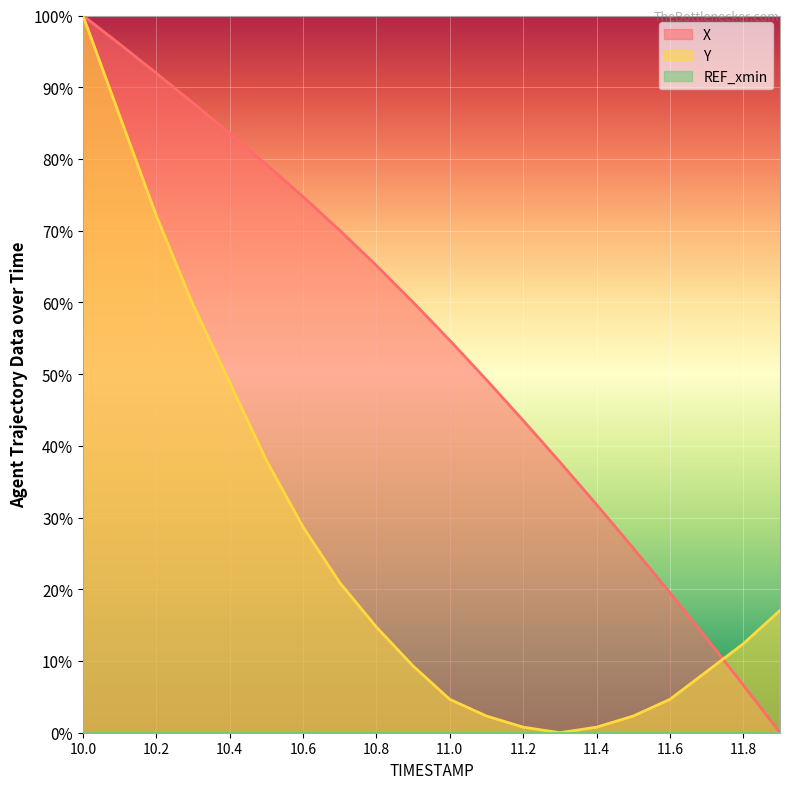

The value of X at 10.2 is 122.5. True or false?

False